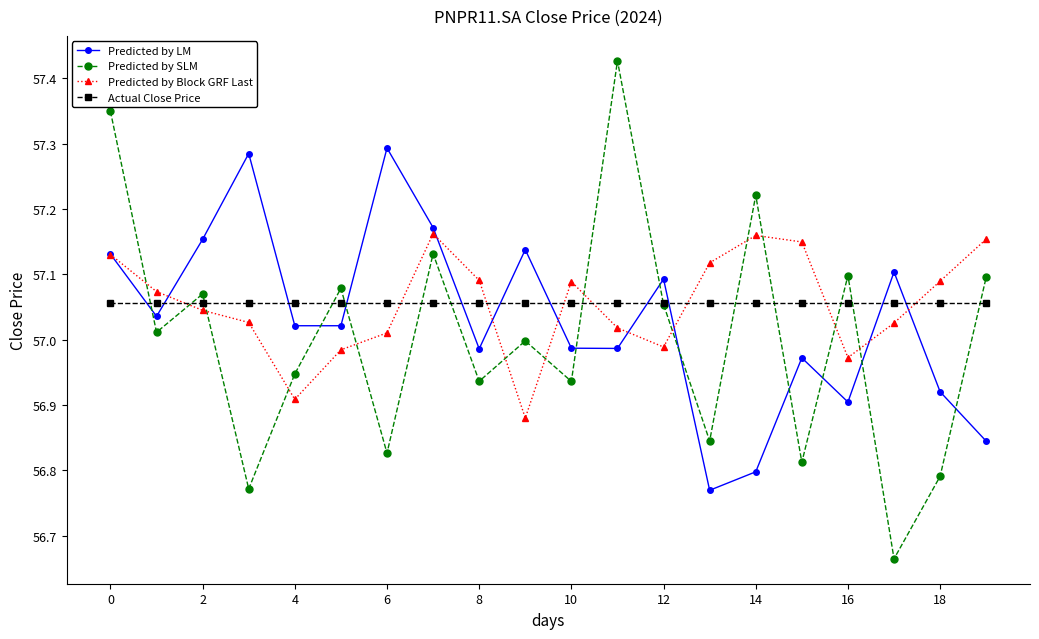

How many data points does each series have?

20